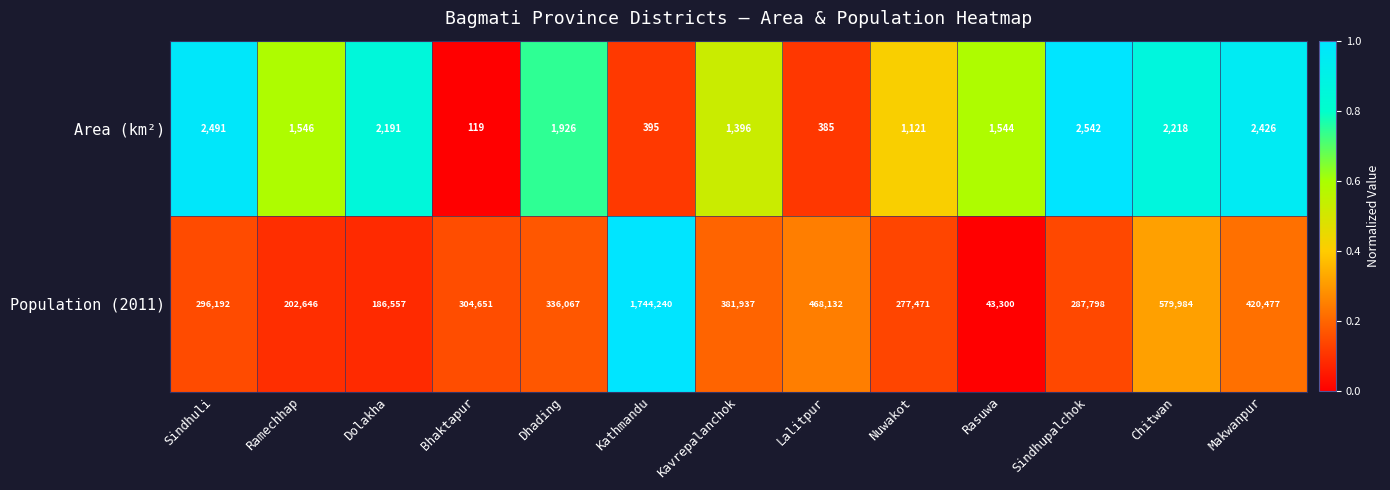

What is the sum of all Population (2011) values?

5529452